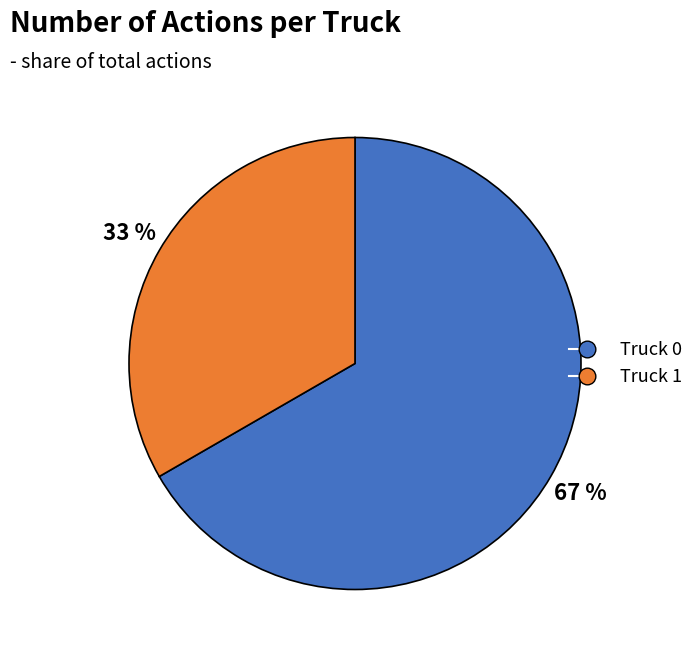

Which has a higher value, Truck 1 or Truck 0?

Truck 0